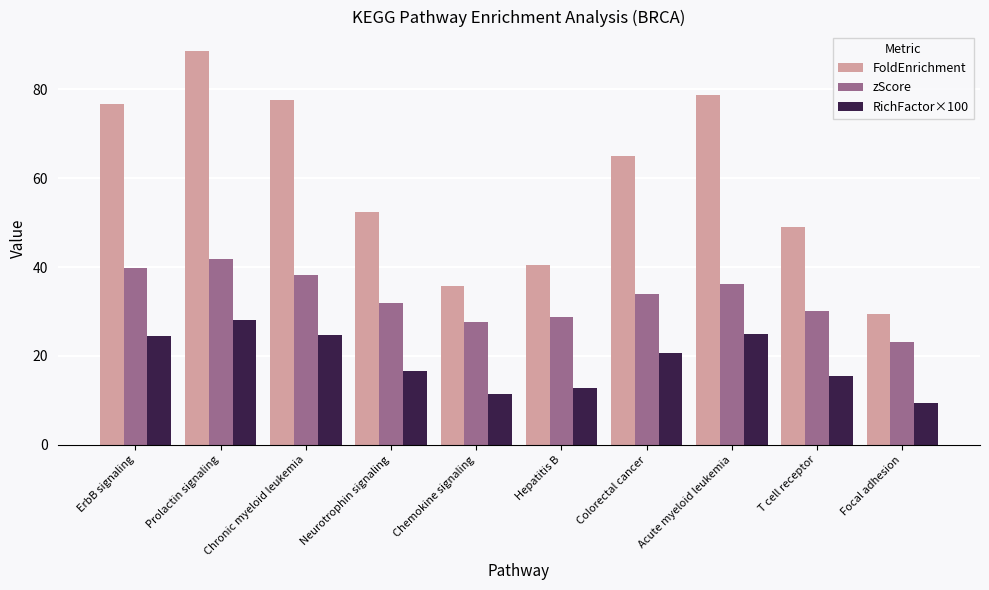

Which series has the widest spread of values?

FoldEnrichment